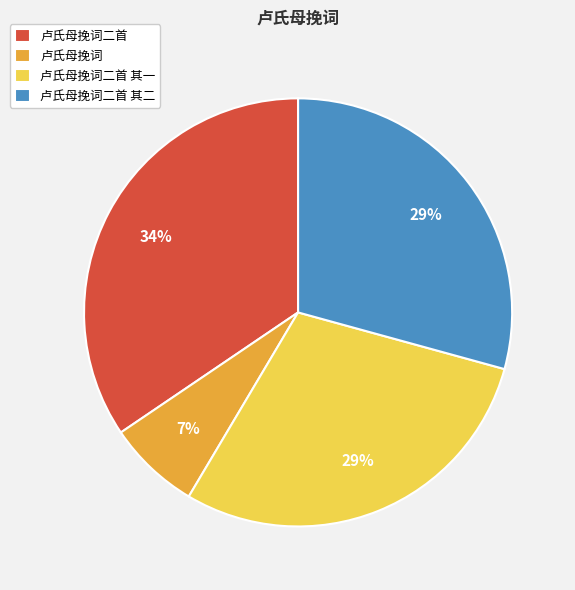

To the nearest percent, what portion does 卢氏母挽词二首 其一 represent?

29%